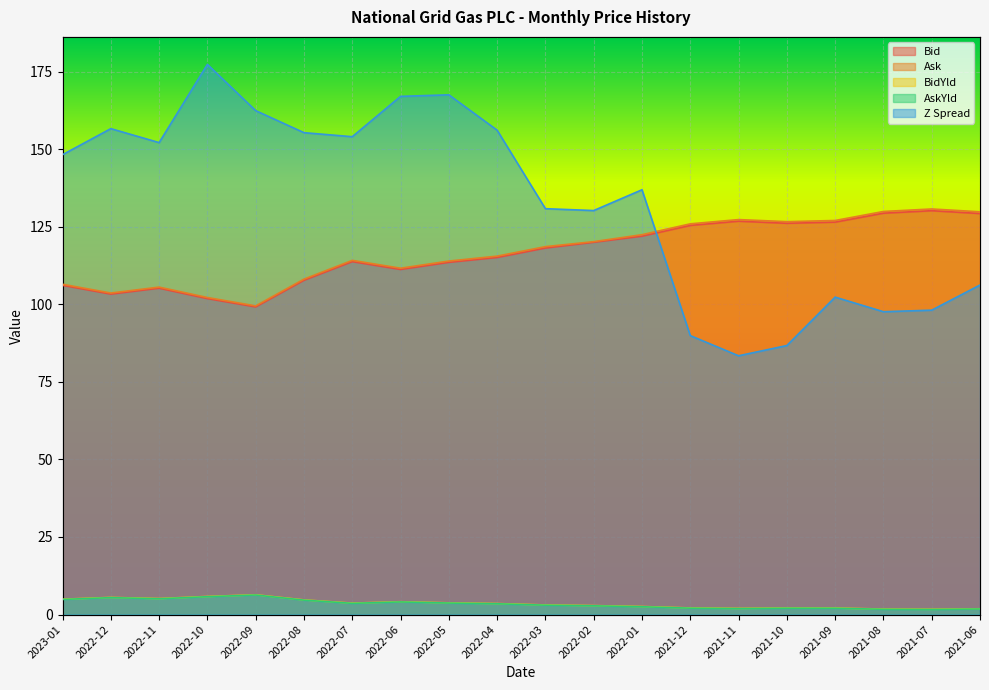

Rank the series by their maximum value, from lowest to highest.

AskYld, BidYld, Bid, Ask, Z Spread